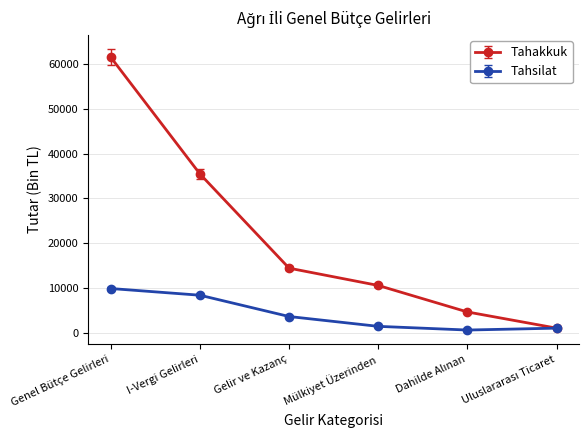

Count the number of data series in this chart.

2